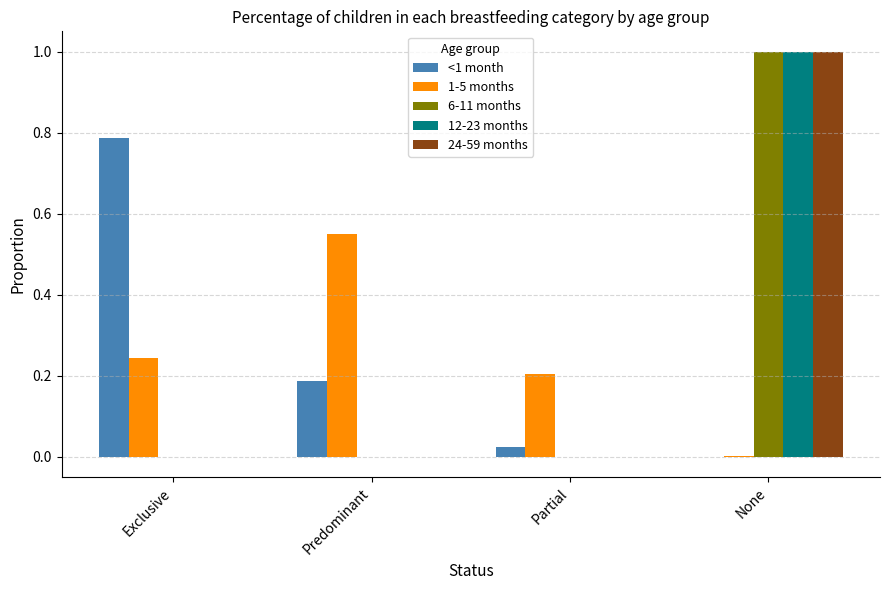

True or false: 24-59 months has a value of -0.5 at Predominant.

False